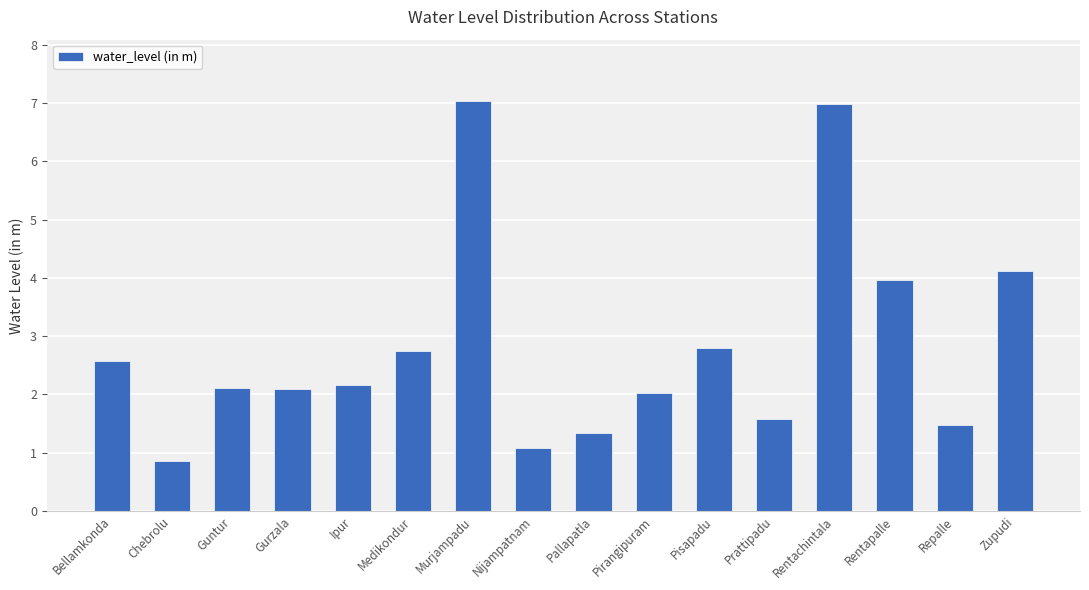

How many distinct data groups are displayed?

1